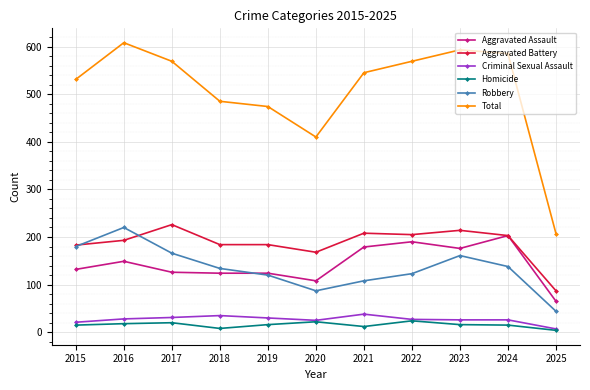

Between 2019 and 2022, which series saw the biggest shift?

Total